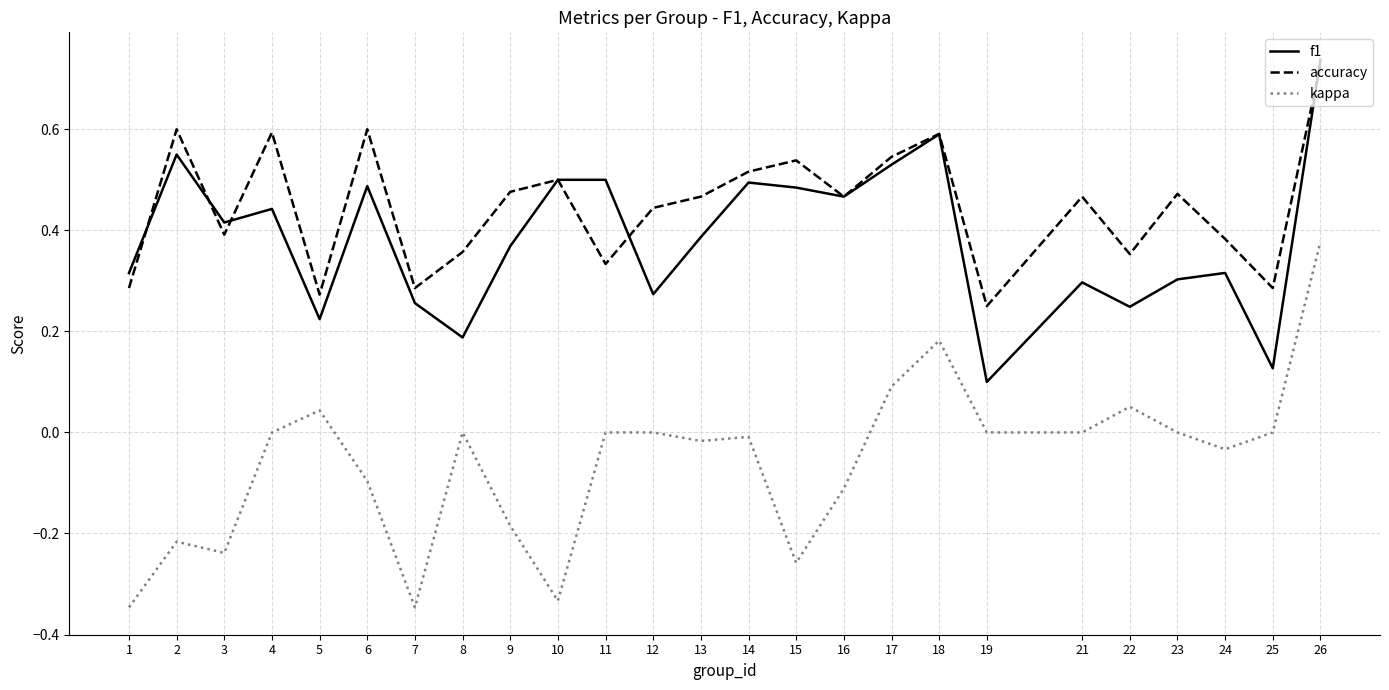

Rank the series at 5 from highest to lowest value.

accuracy, f1, kappa